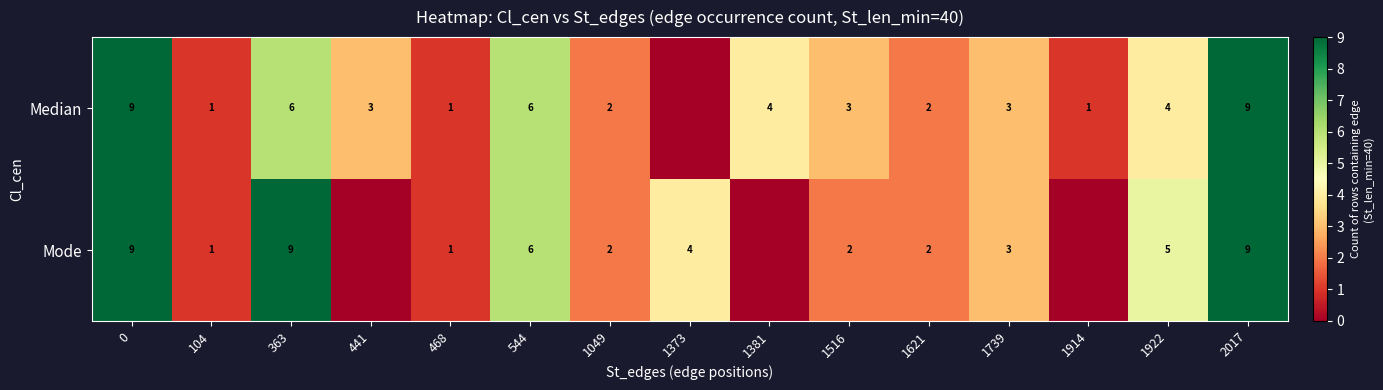

Is the value of Mode at 1739 greater than the value of Median at 104?

Yes